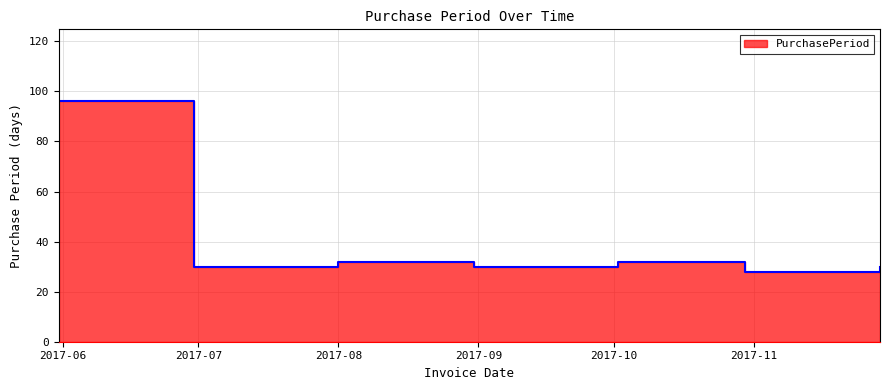

What is the difference between the maximum and second lowest values?

66